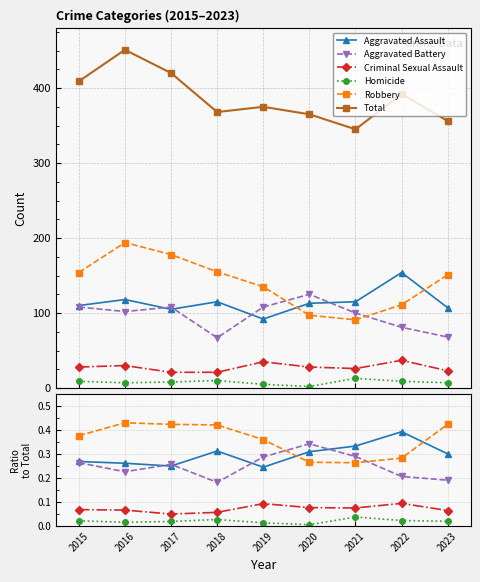

After their last crossing, which series has the higher values: Aggravated Battery or Aggravated Assault?

Aggravated Assault